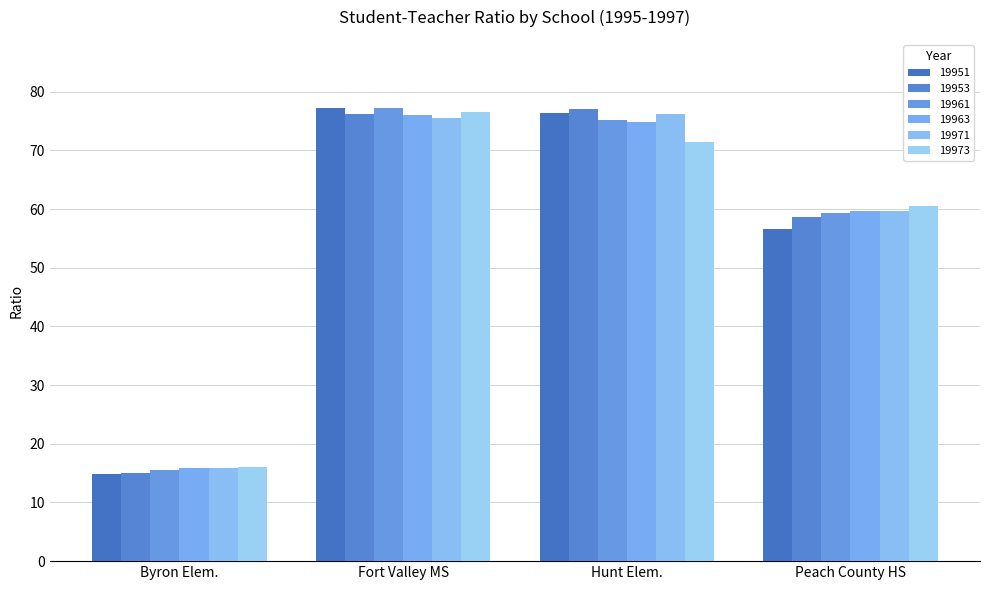

Are the bars horizontal?

No